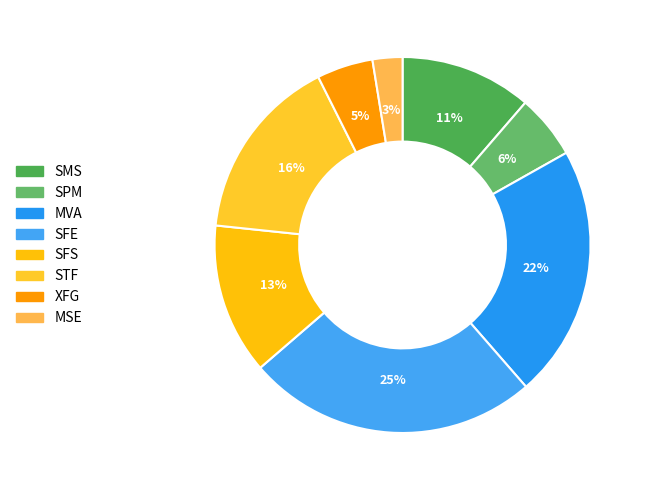

How many slices are in this pie chart?

8